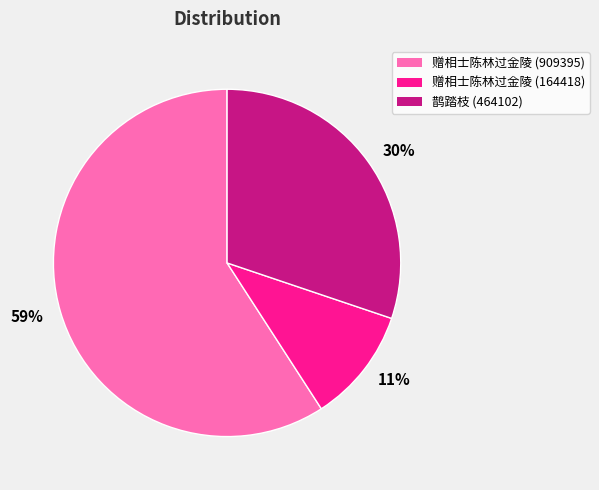

Count the number of slices in the pie.

3